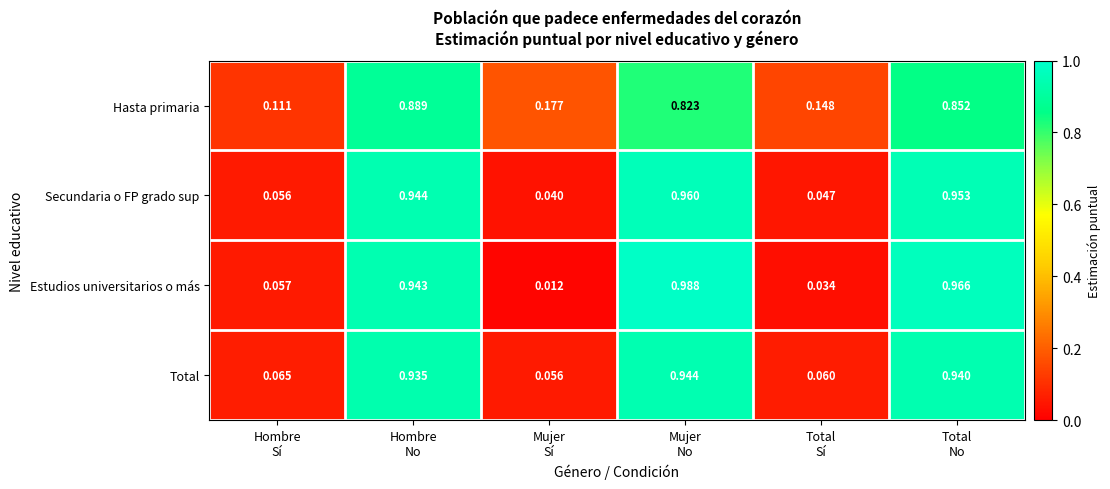

Which series has the largest range (max minus min)?

Estudios universitarios o más